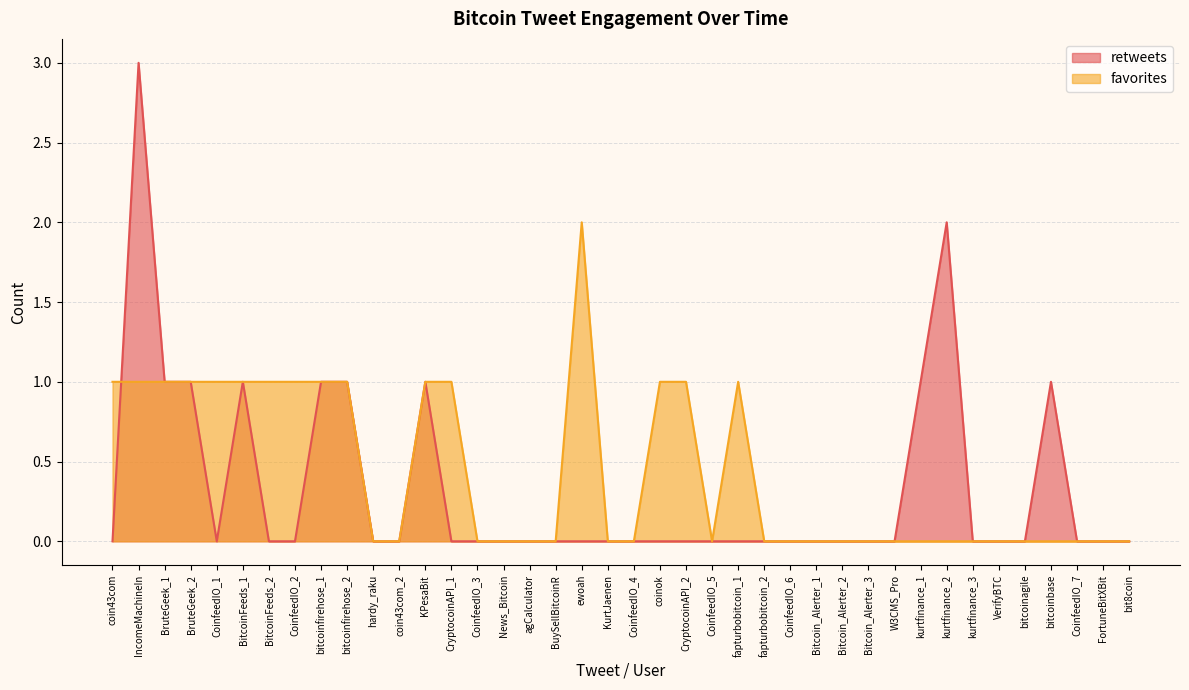

Reading right to left, what are all the values shown in this chart?

retweets: bit8coin=0	FortuneBitXBit=0	CoinfeedIO_7=0	bitcoinbase=1	bitcoinagile=0	VerifyBTC=0	kurtfinance_3=0	kurtfinance_2=2	kurtfinance_1=1	W3CMS_Pro=0	Bitcoin_Alerter_3=0	Bitcoin_Alerter_2=0	Bitcoin_Alerter_1=0	CoinfeedIO_6=0	fapturbobitcoin_2=0	fapturbobitcoin_1=0	CoinfeedIO_5=0	CryptocoinAPI_2=0	coinok=0	CoinfeedIO_4=0	KurtJaenen=0	ewoah=0	BuySellBitcoinR=0	agCalculator=0	News_Bitcoin=0	CoinfeedIO_3=0	CryptocoinAPI_1=0	KPesaBit=1	coin43com_2=0	hardy_raku=0	bitcoinfirehose_2=1	bitcoinfirehose_1=1	CoinfeedIO_2=0	BitcoinFeeds_2=0	BitcoinFeeds_1=1	CoinfeedIO_1=0	BruteGeek_2=1	BruteGeek_1=1	IncomeMachineIn=3	coin43com=0
favorites: bit8coin=0	FortuneBitXBit=0	CoinfeedIO_7=0	bitcoinbase=0	bitcoinagile=0	VerifyBTC=0	kurtfinance_3=0	kurtfinance_2=0	kurtfinance_1=0	W3CMS_Pro=0	Bitcoin_Alerter_3=0	Bitcoin_Alerter_2=0	Bitcoin_Alerter_1=0	CoinfeedIO_6=0	fapturbobitcoin_2=0	fapturbobitcoin_1=1	CoinfeedIO_5=0	CryptocoinAPI_2=1	coinok=1	CoinfeedIO_4=0	KurtJaenen=0	ewoah=2	BuySellBitcoinR=0	agCalculator=0	News_Bitcoin=0	CoinfeedIO_3=0	CryptocoinAPI_1=1	KPesaBit=1	coin43com_2=0	hardy_raku=0	bitcoinfirehose_2=1	bitcoinfirehose_1=1	CoinfeedIO_2=1	BitcoinFeeds_2=1	BitcoinFeeds_1=1	CoinfeedIO_1=1	BruteGeek_2=1	BruteGeek_1=1	IncomeMachineIn=1	coin43com=1